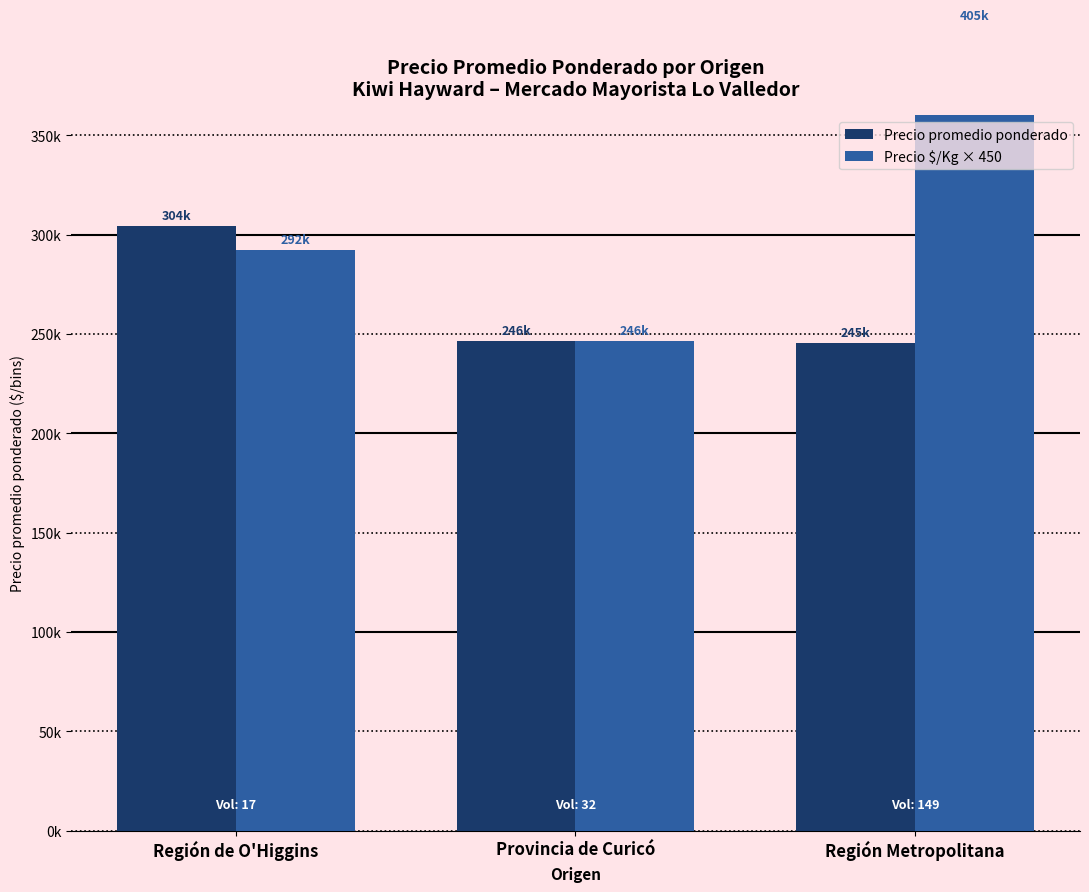

Which has a higher value, Región de O'Higgins or Provincia de Curicó?

Región de O'Higgins